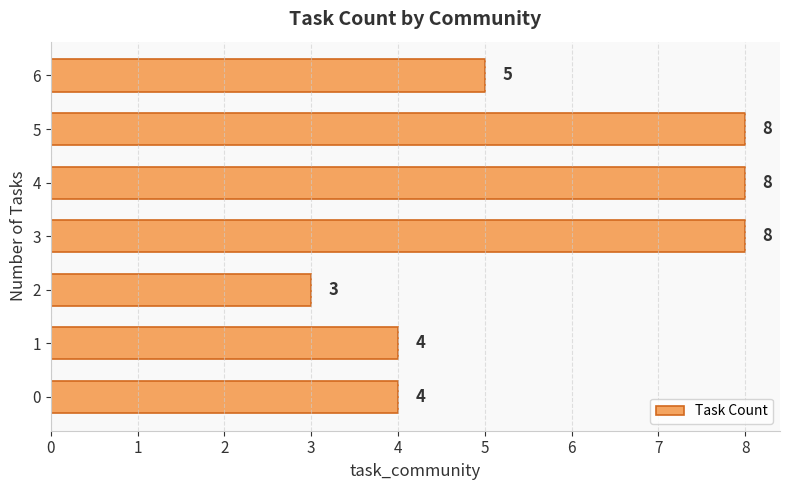

Reading top to bottom, list all the values displayed in this chart.

5	8	8	8	3	4	4